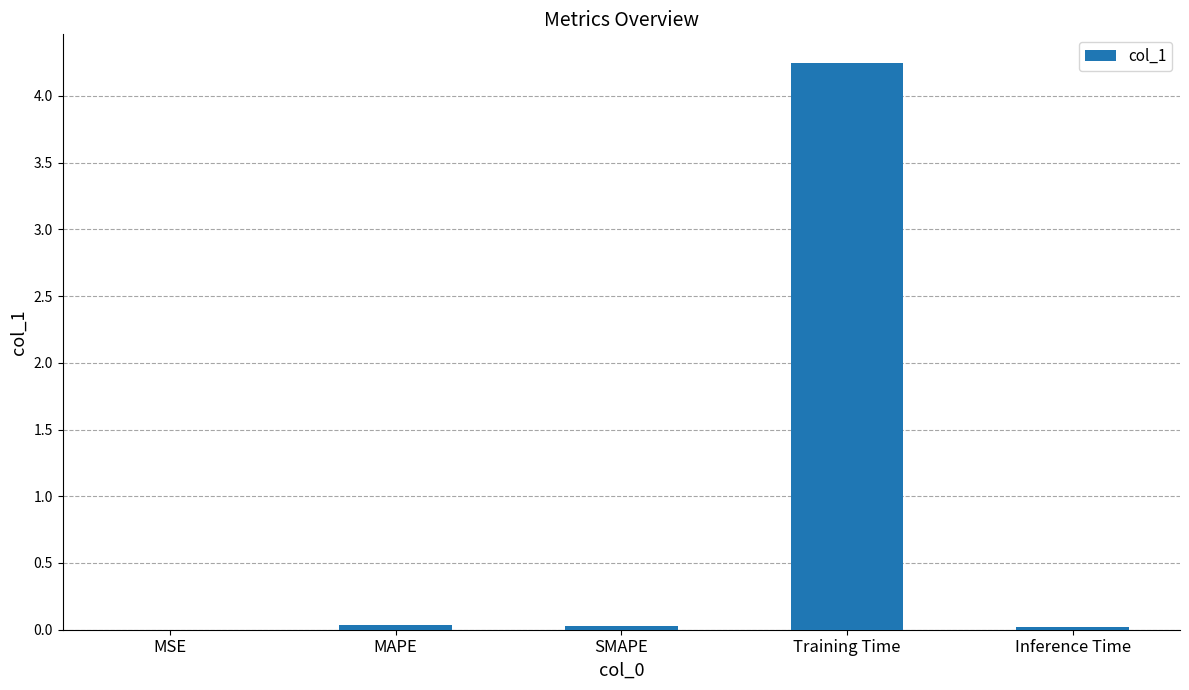

Which label corresponds to the largest value in the chart?

Training Time